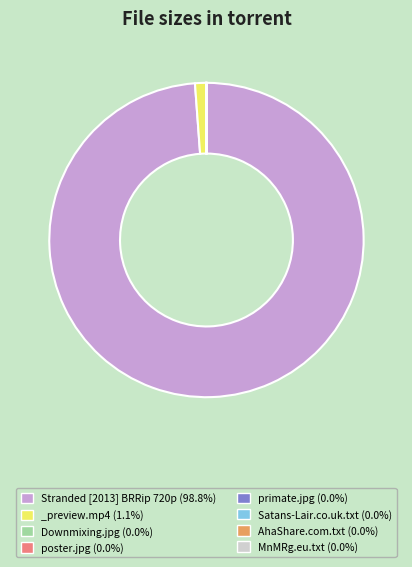

Is there any slice that represents more than half of the pie?

Yes